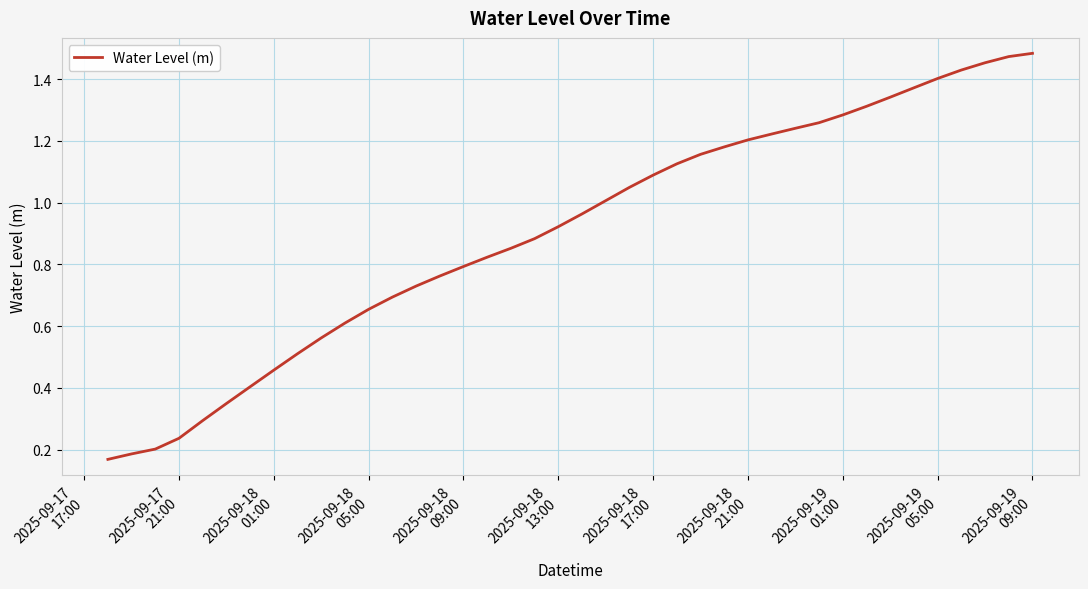

Reading left to right, list all the values displayed in this chart.

0.2	0.2	0.2	0.2	0.3	0.3	0.4	0.5	0.5	0.6	0.6	0.7	0.7	0.7	0.8	0.8	0.8	0.9	0.9	0.9	1.0	1.0	1.0	1.1	1.1	1.2	1.2	1.2	1.2	1.2	1.3	1.3	1.3	1.3	1.4	1.4	1.4	1.5	1.5	1.5